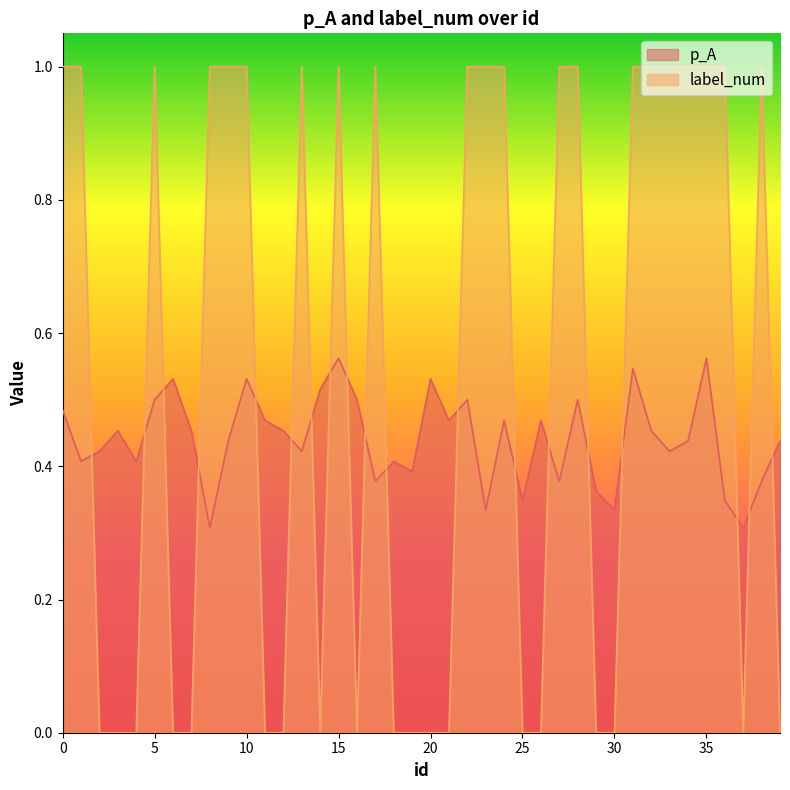

What is the total value across all series at 0?

1.5